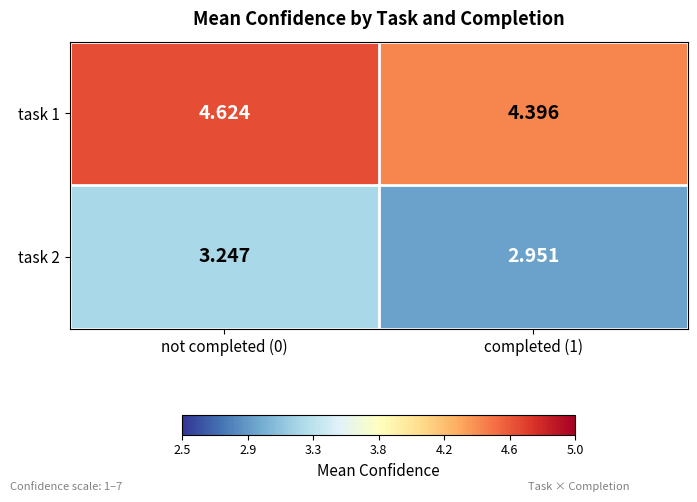

Count the number of categories in the chart.

2